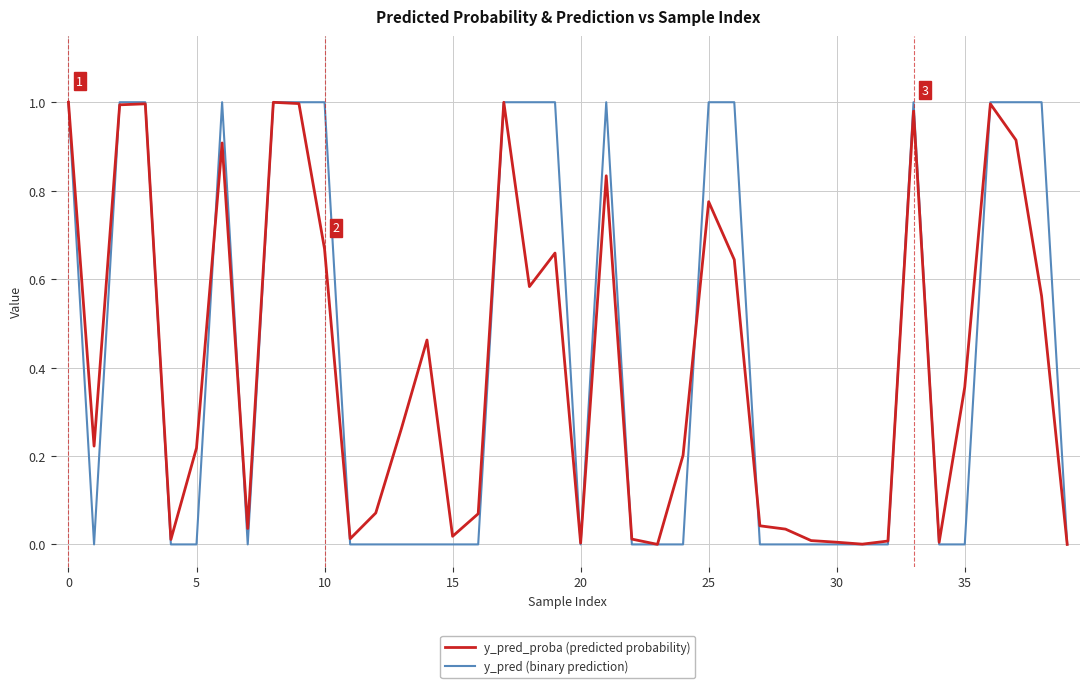

Which series has the widest spread of values?

y_pred (binary prediction)